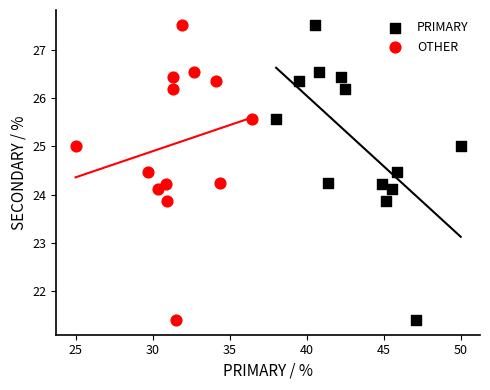

What are all the series names shown in the legend?

PRIMARY, OTHER